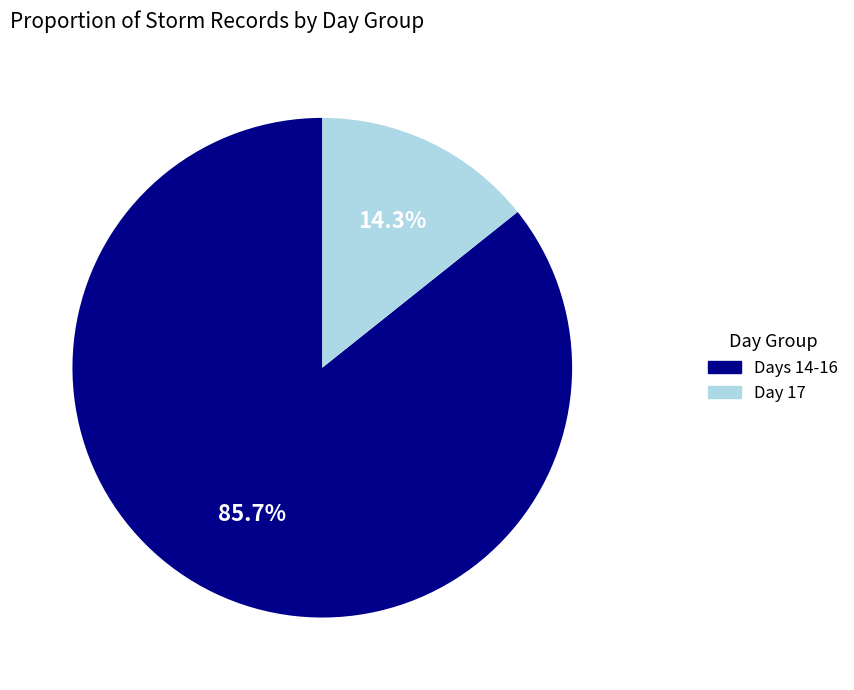

Is there a majority slice in this chart?

Yes